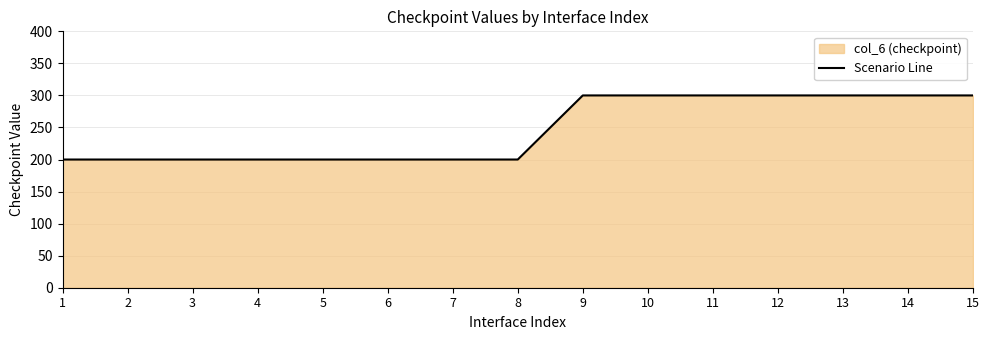

What is the sum of all values?

3700